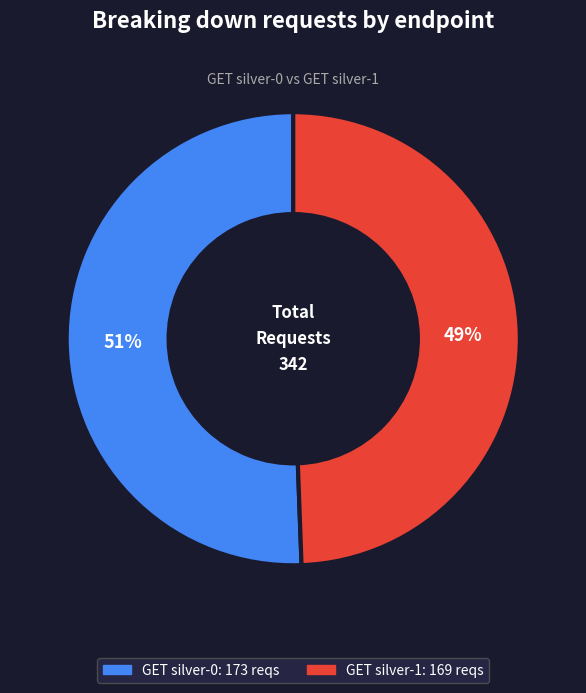

Rank the categories by value from lowest to highest.

GET silver-1, GET silver-0